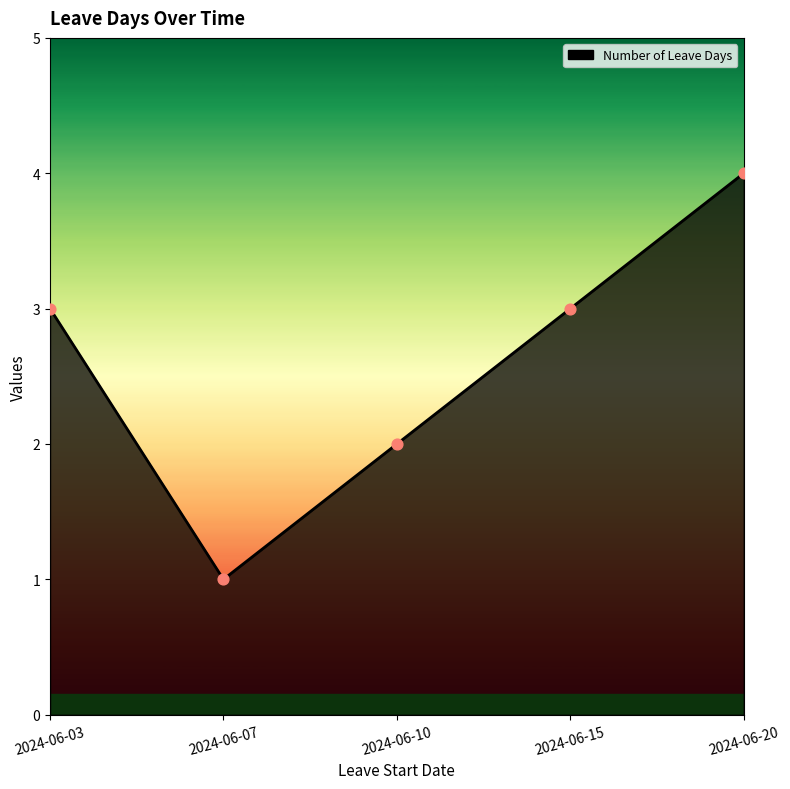

What is the ratio of the value at 2024-06-07 to the value at 2024-06-15?

0.3